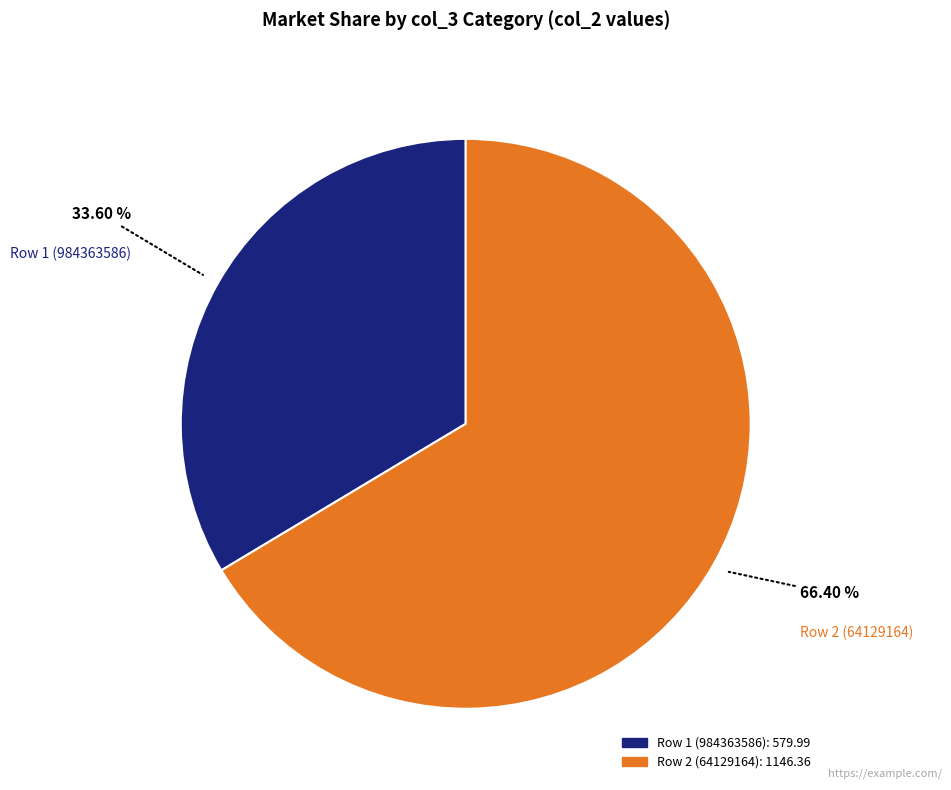

Does any single category account for the majority?

Yes